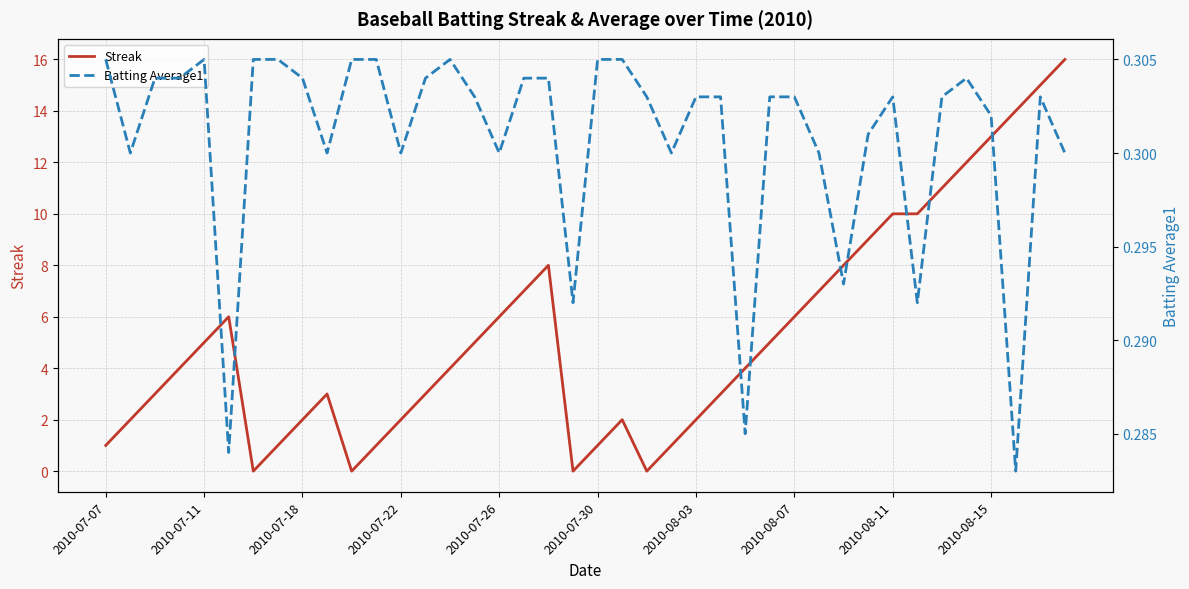

How many lines are shown in the chart?

2